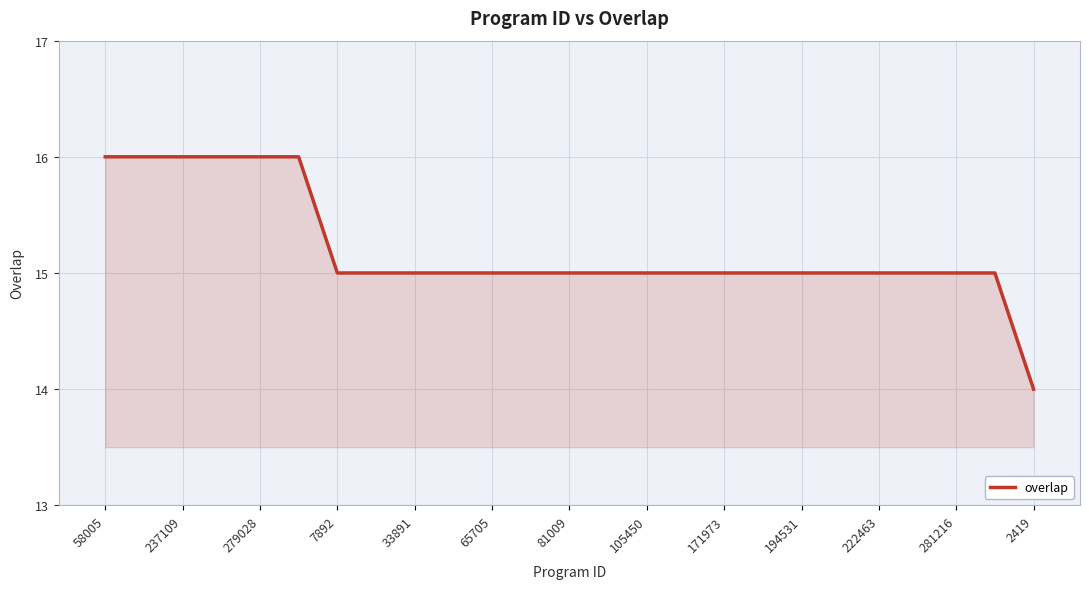

What is the maximum value shown in the chart?

16